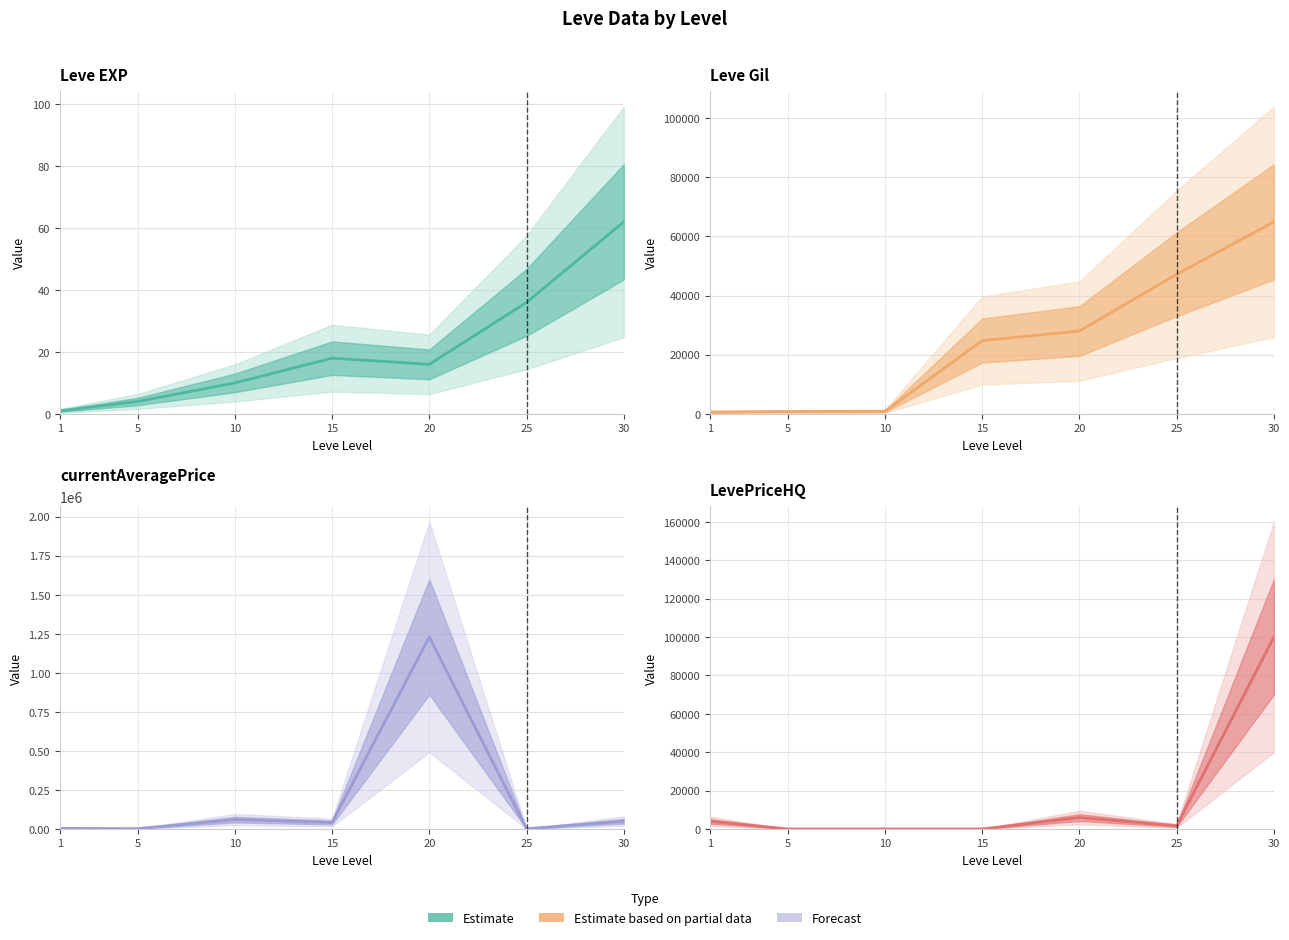

What is the spread (max minus min) of values at 15?

41551